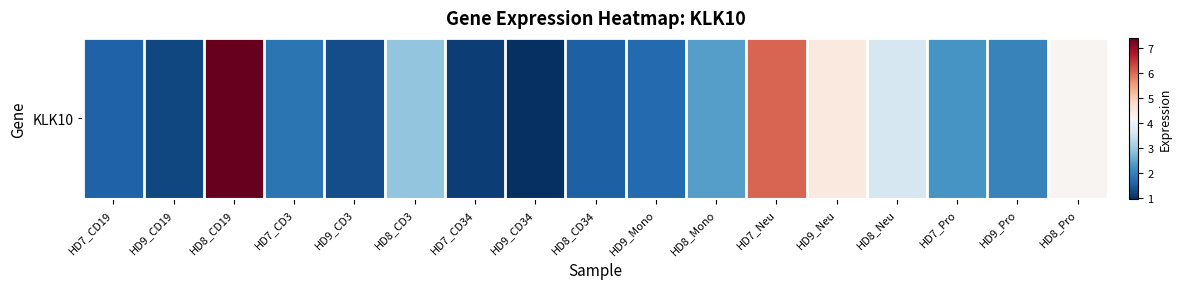

Is it true that the value at HD8_CD3 is 2.9?

True